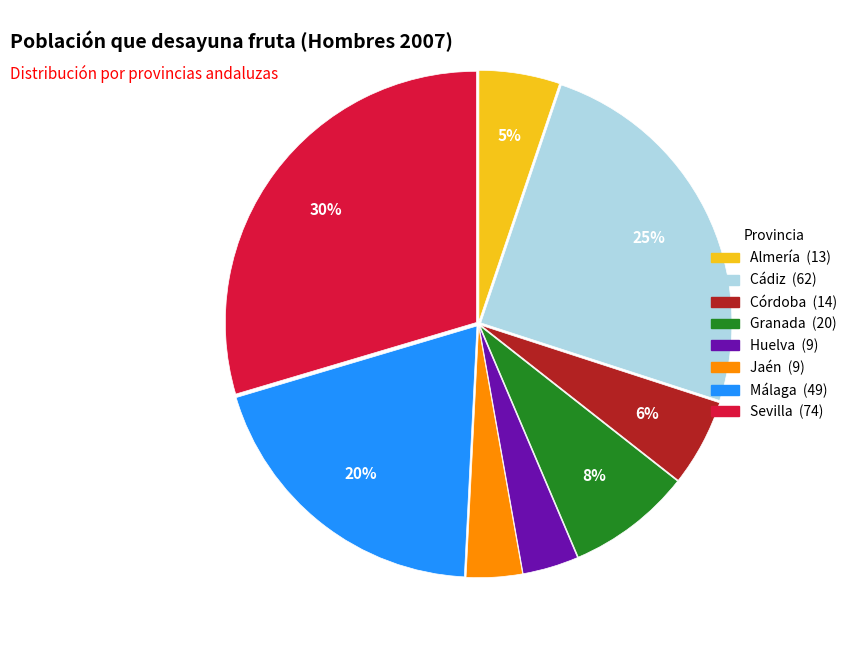

What percentage is the Almería slice, to the nearest percent?

5%